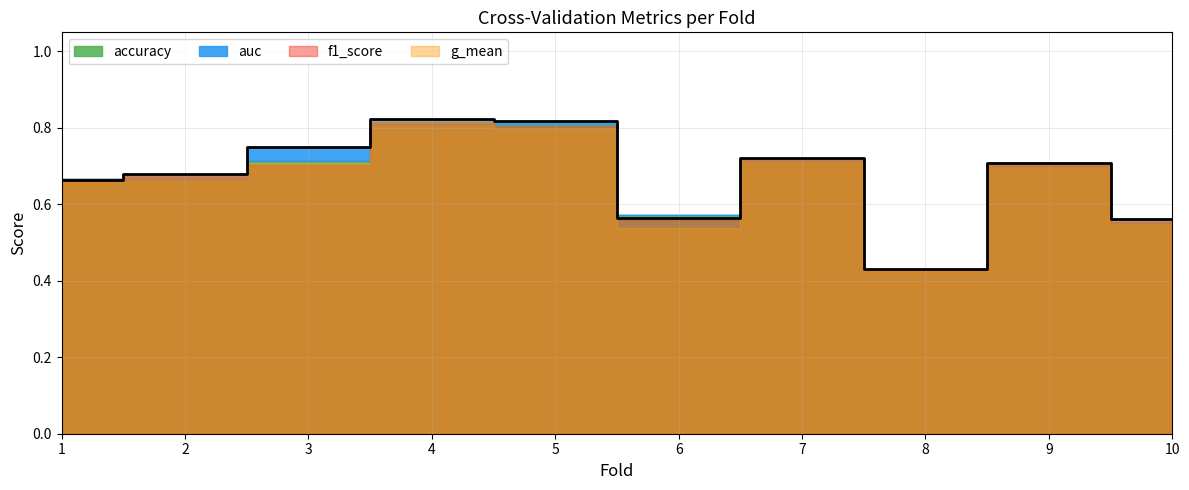

What is the highest value of the g_mean series?

0.8